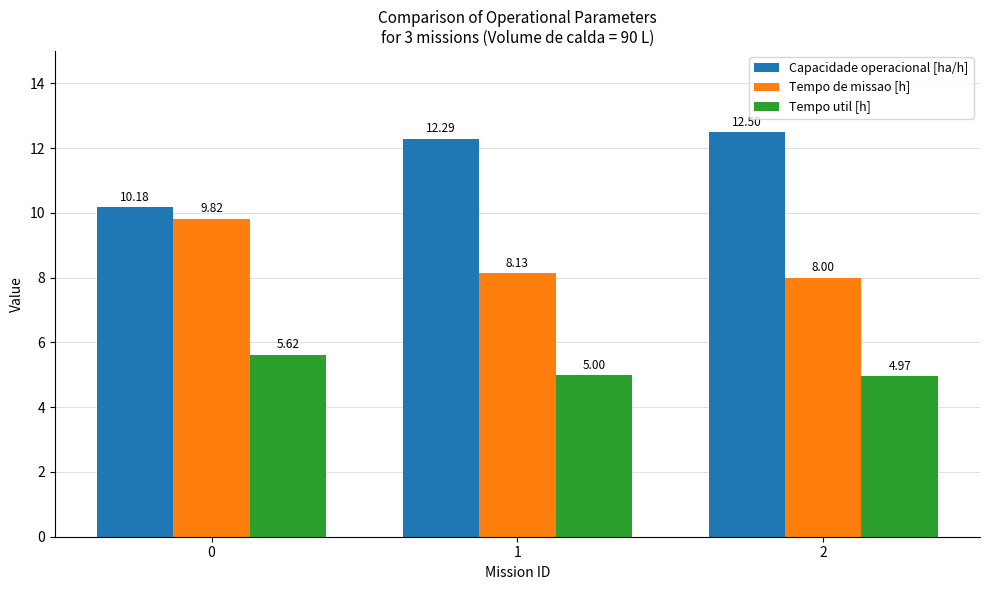

What is the value of the Tempo util [h] bar at the 1st from the left?

5.6